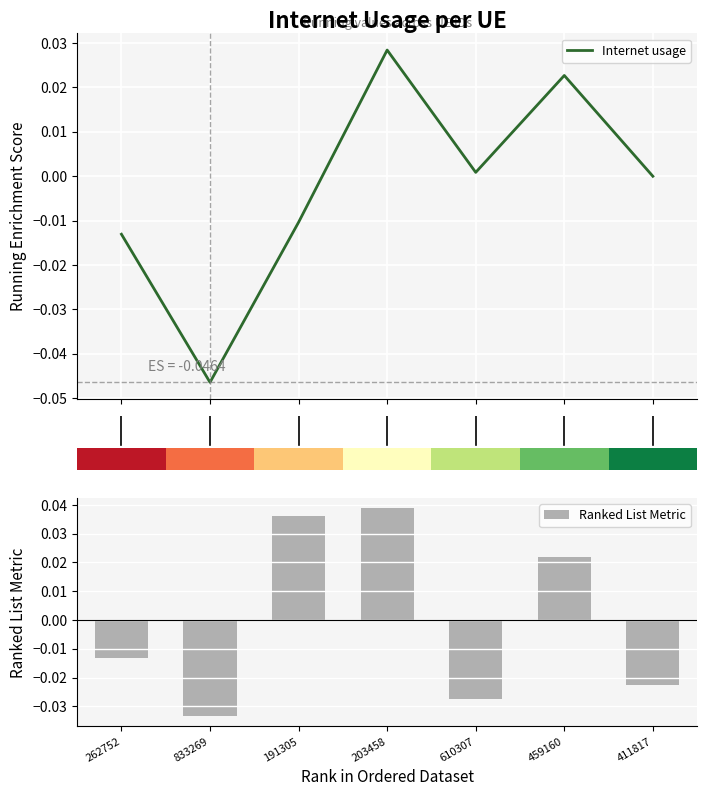

List the labels in order of Ranked List Metric value, largest first.

203458, 191305, 459160, 262752, 411817, 610307, 833269